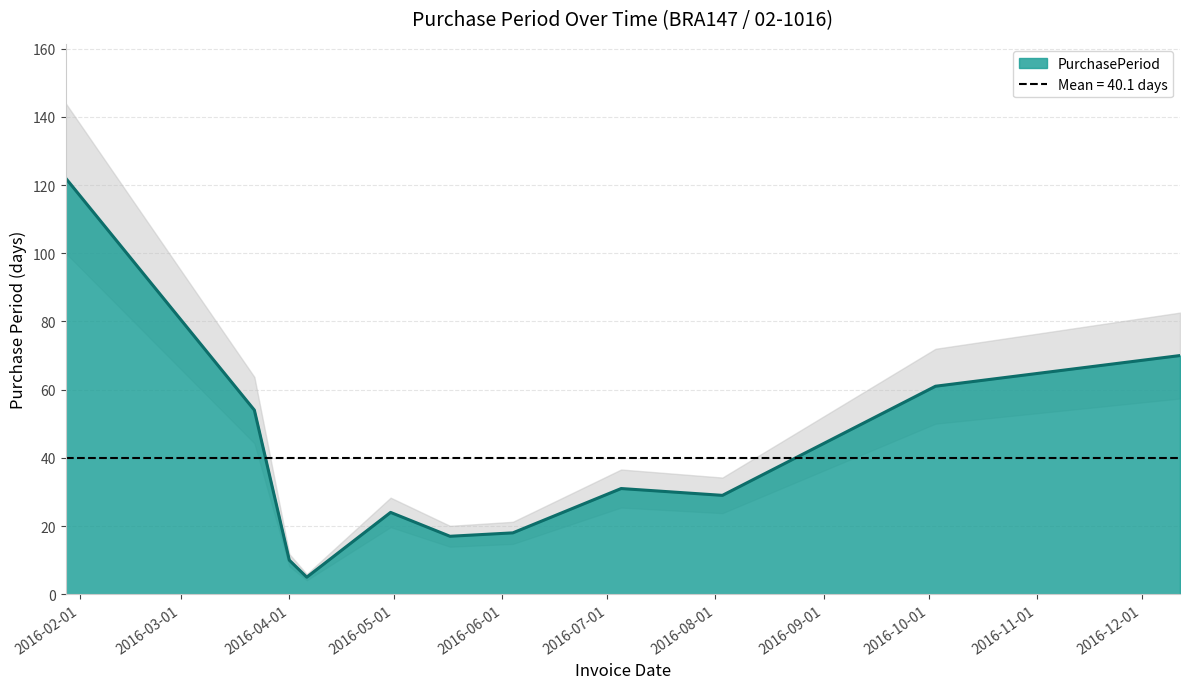

Is it true that the value at 2016-05-17 is 9?

False